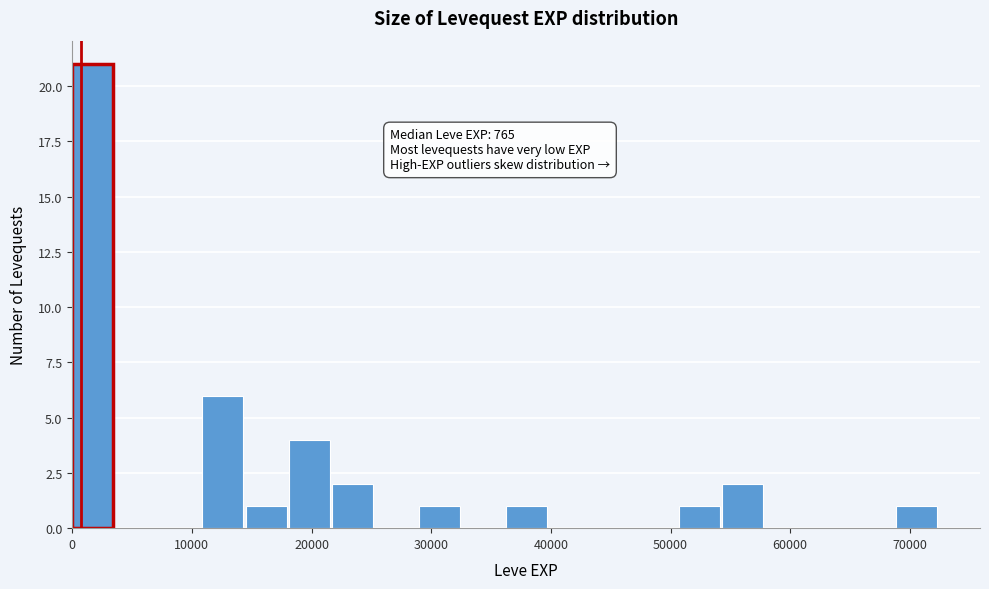

Read against the x-axis, roughly where is the centre of the tallest bar?

2000